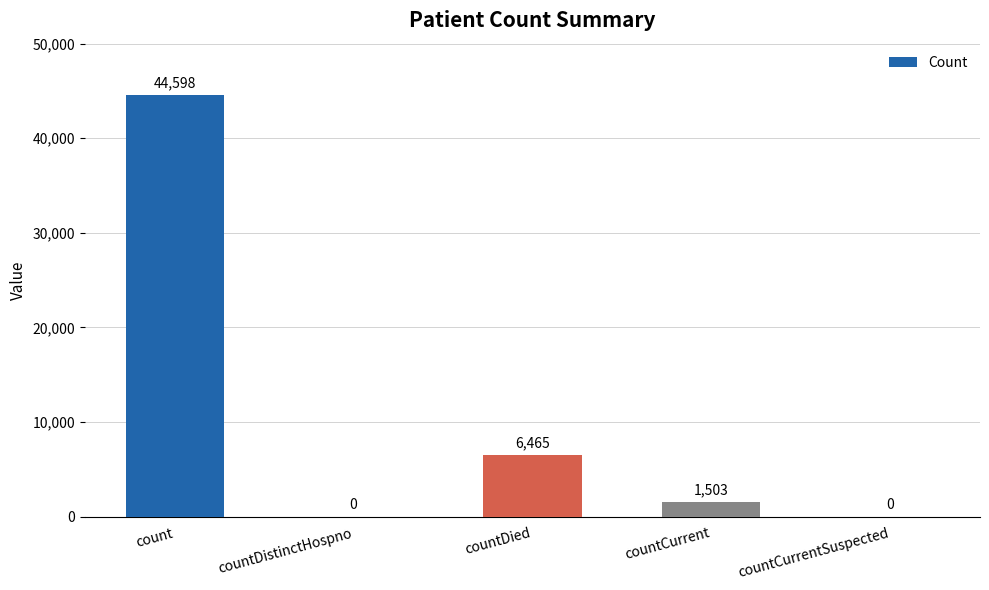

Which label corresponds to the largest value in the chart?

count